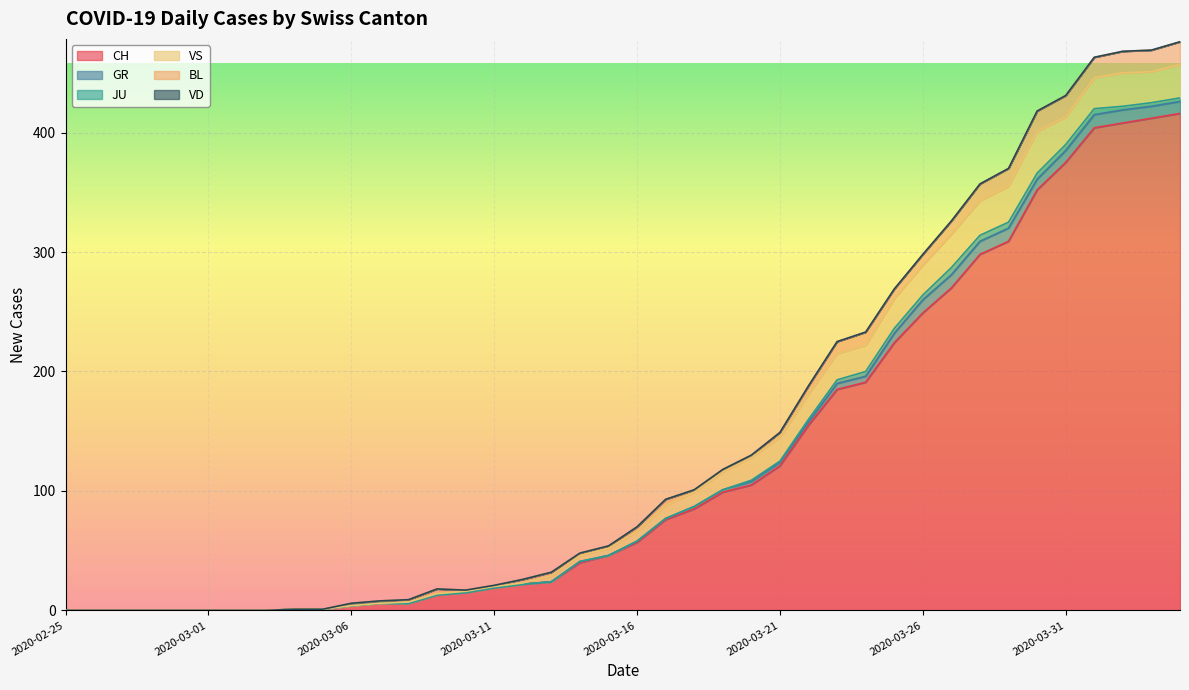

The BL series shows 3 at 2020-03-08. True or false?

False